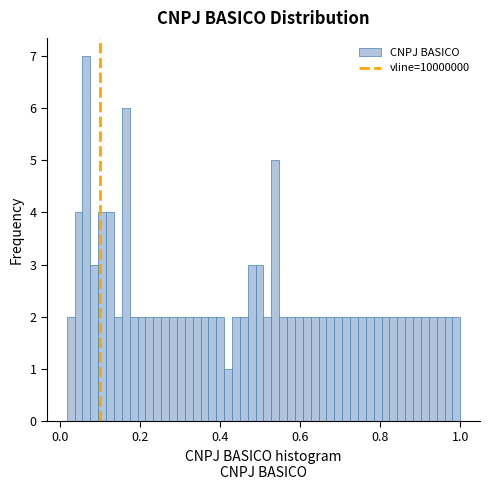

Read against the x-axis, roughly where is the centre of the tallest bar?

0.06